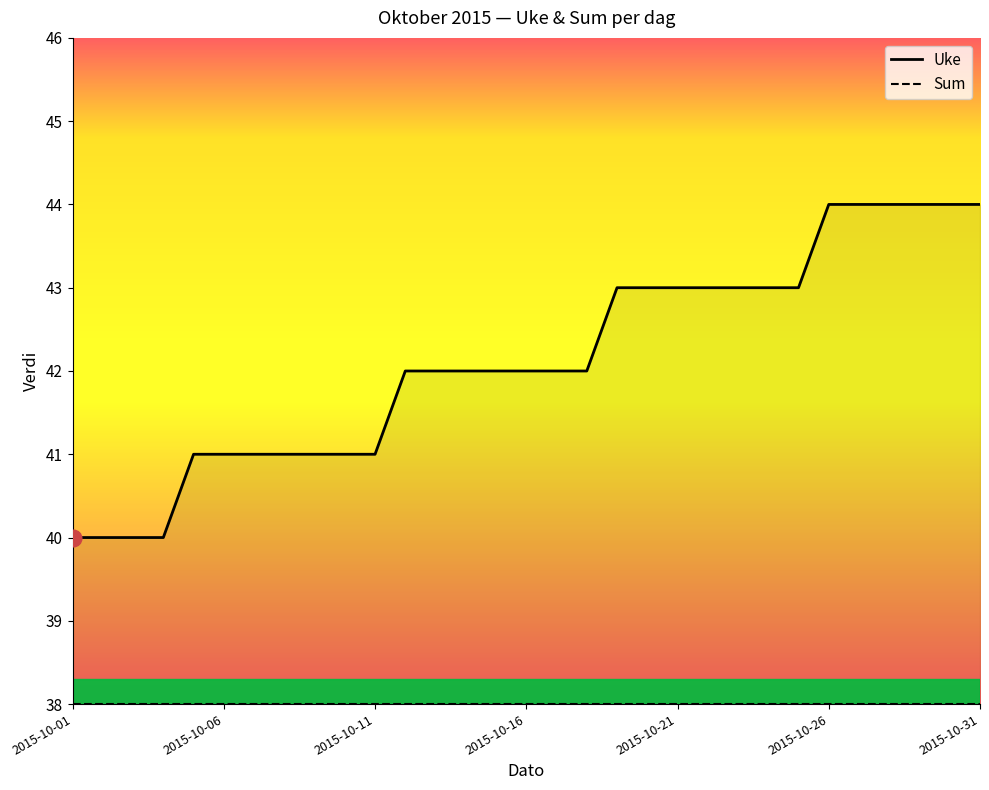

What is the maximum value for Uke?

44